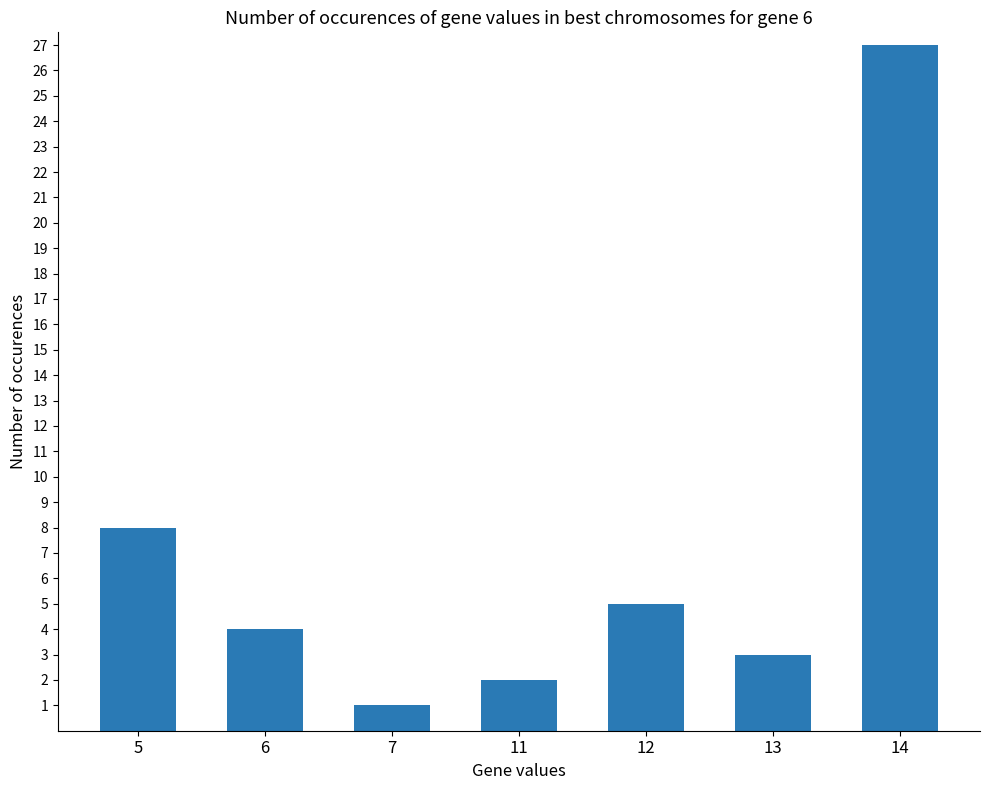

Reading left to right, what are all the values shown in this chart?

8	4	1	2	5	3	27